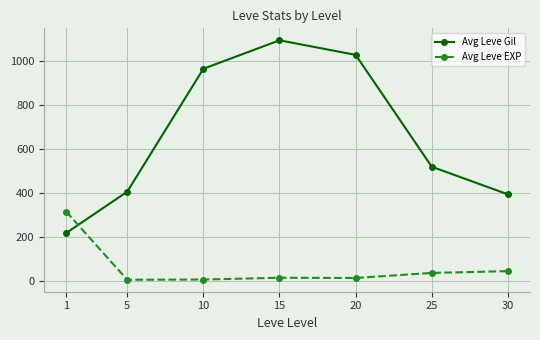

Between 15 and 25, which series saw the biggest shift?

Avg Leve Gil